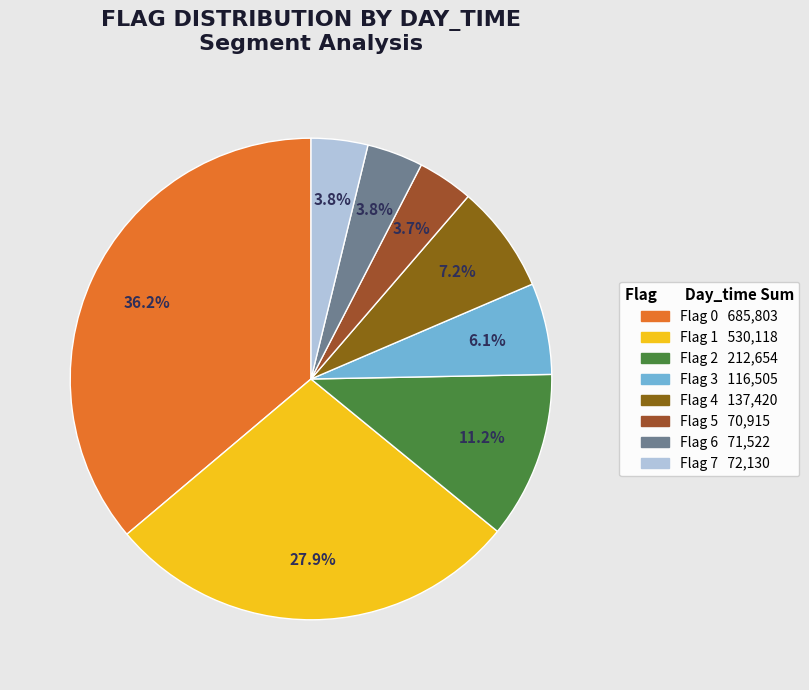

Count the number of slices in the pie.

8